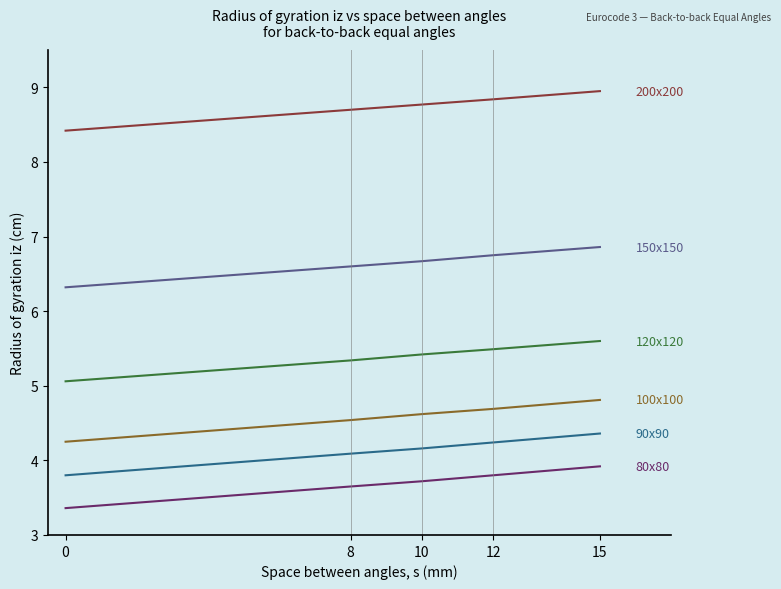

What is the total value across all series at 10?

33.4